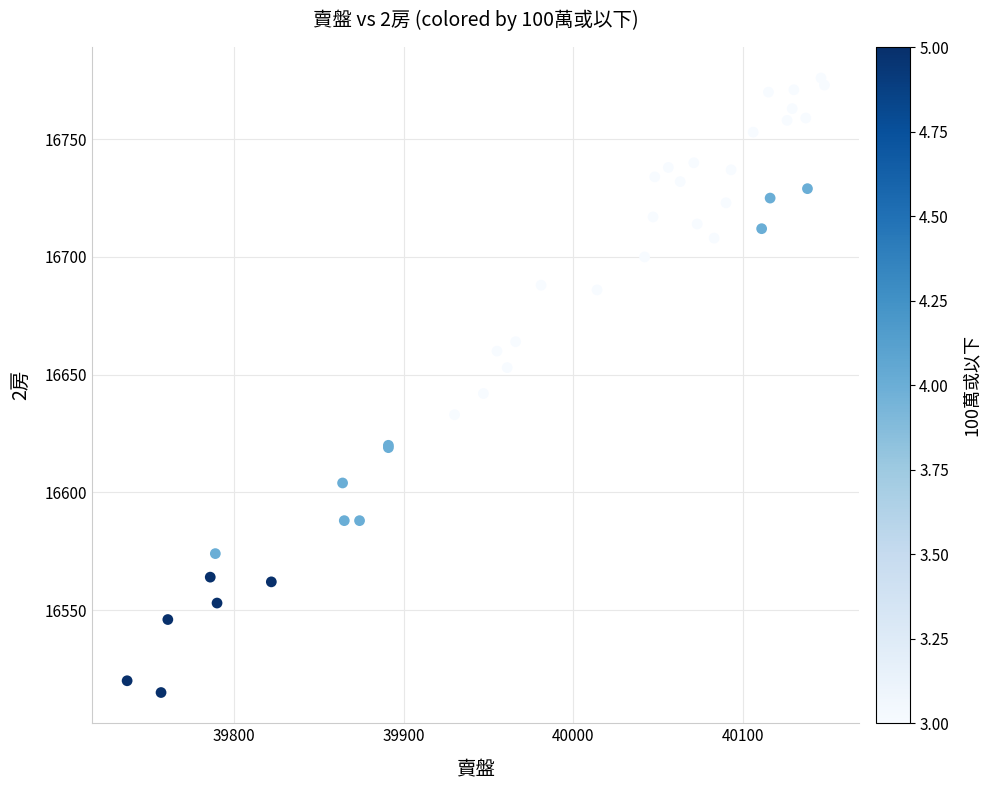

What Y value in the scatter plot is closest to 16645?

16642